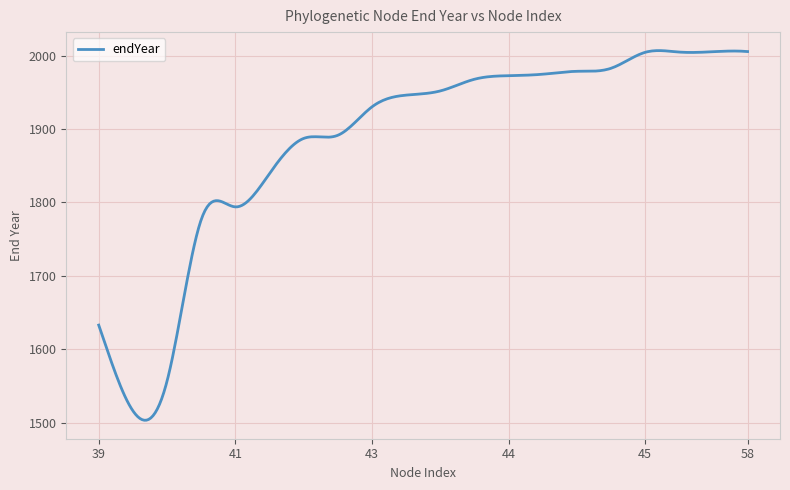

What is the greatest value displayed?

2007.0